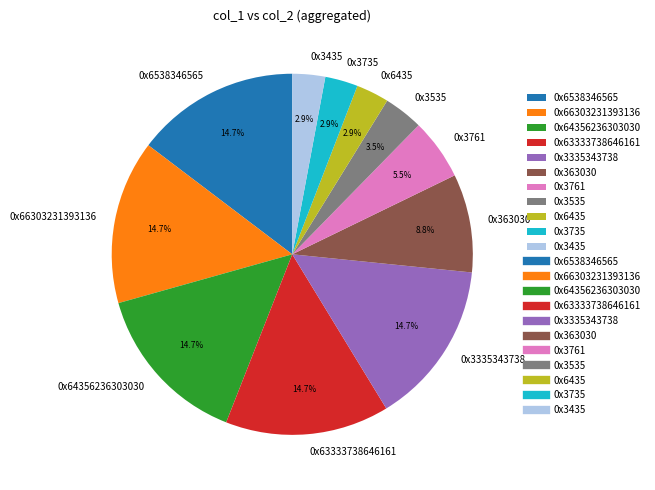

Does 0x66303231393136 account for over 50% of the chart?

No